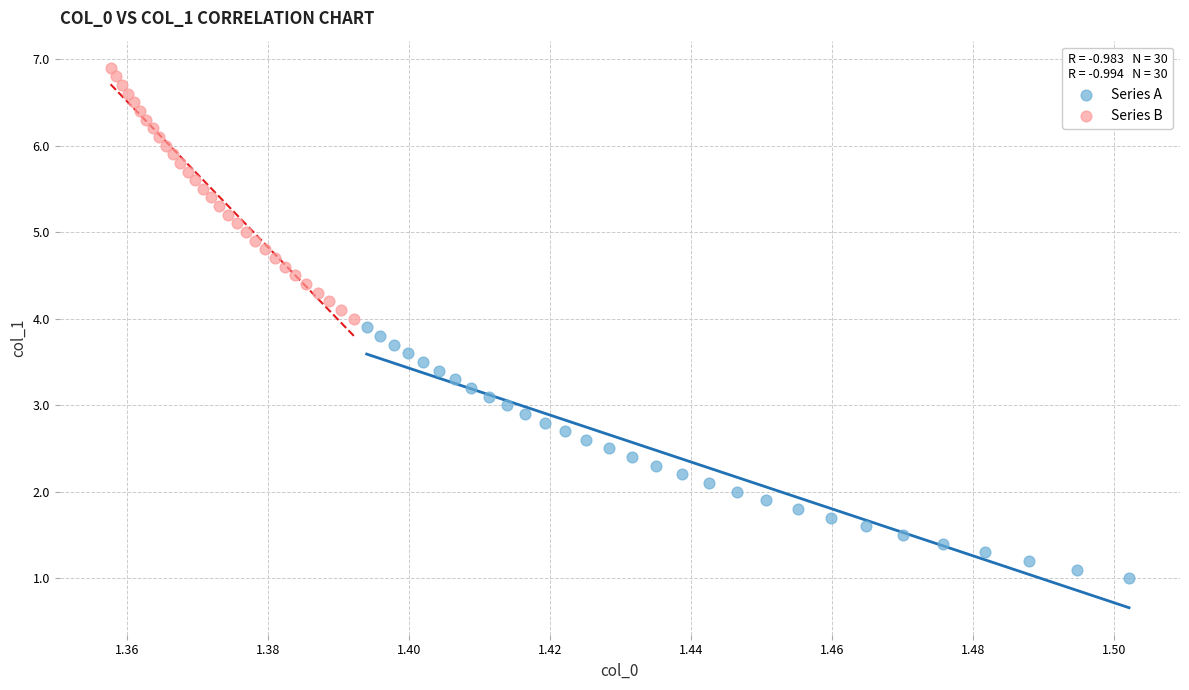

Which series reaches the minimum Y coordinate?

Series A